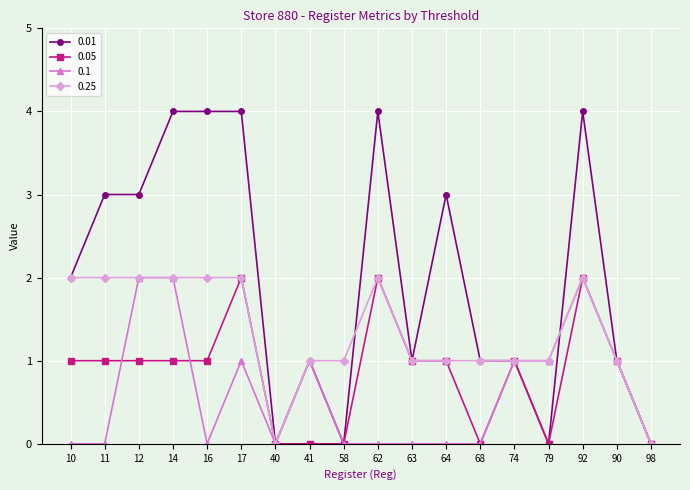

Count the number of categories in the chart.

18